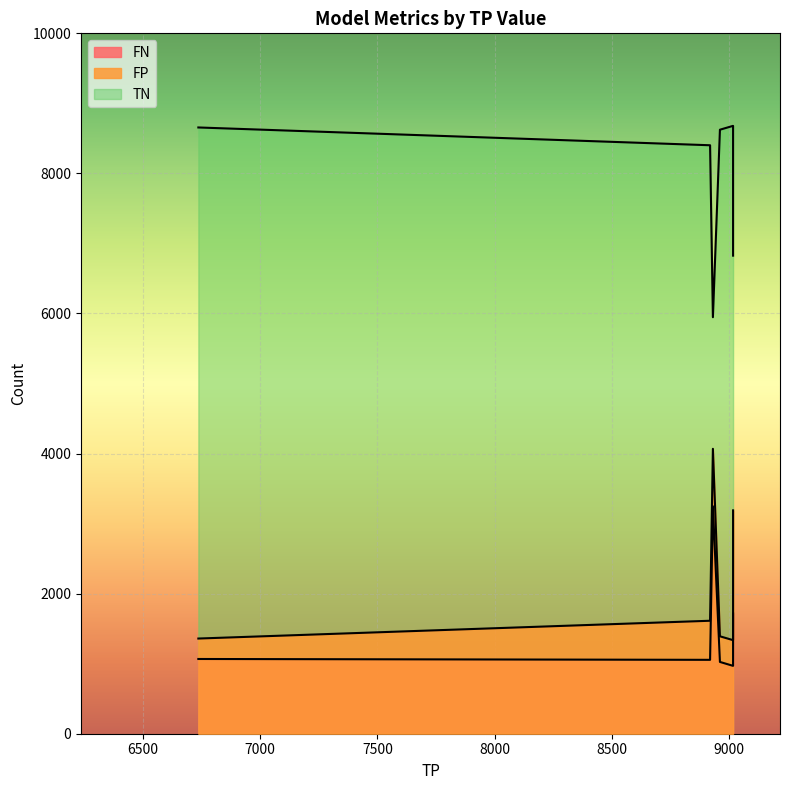

How many interior local peaks does the FP series have?

1